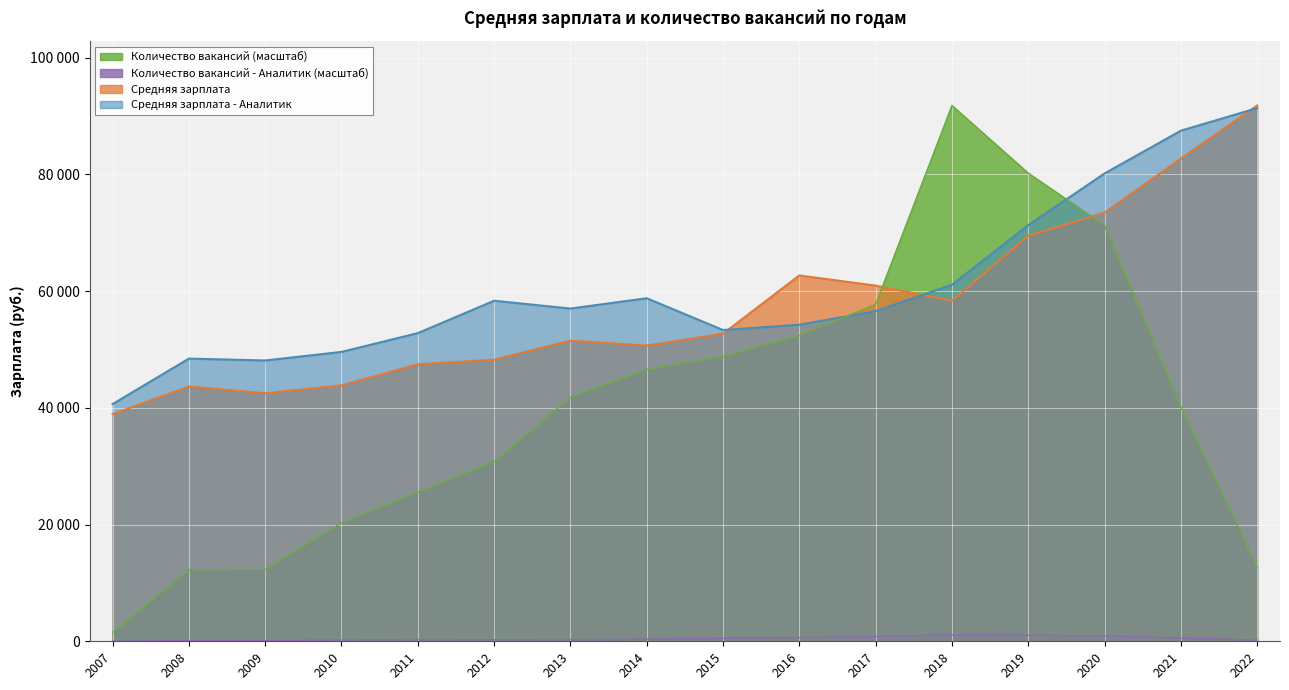

How many times do Средняя зарплата and Средняя зарплата - Аналитик cross each other?

3